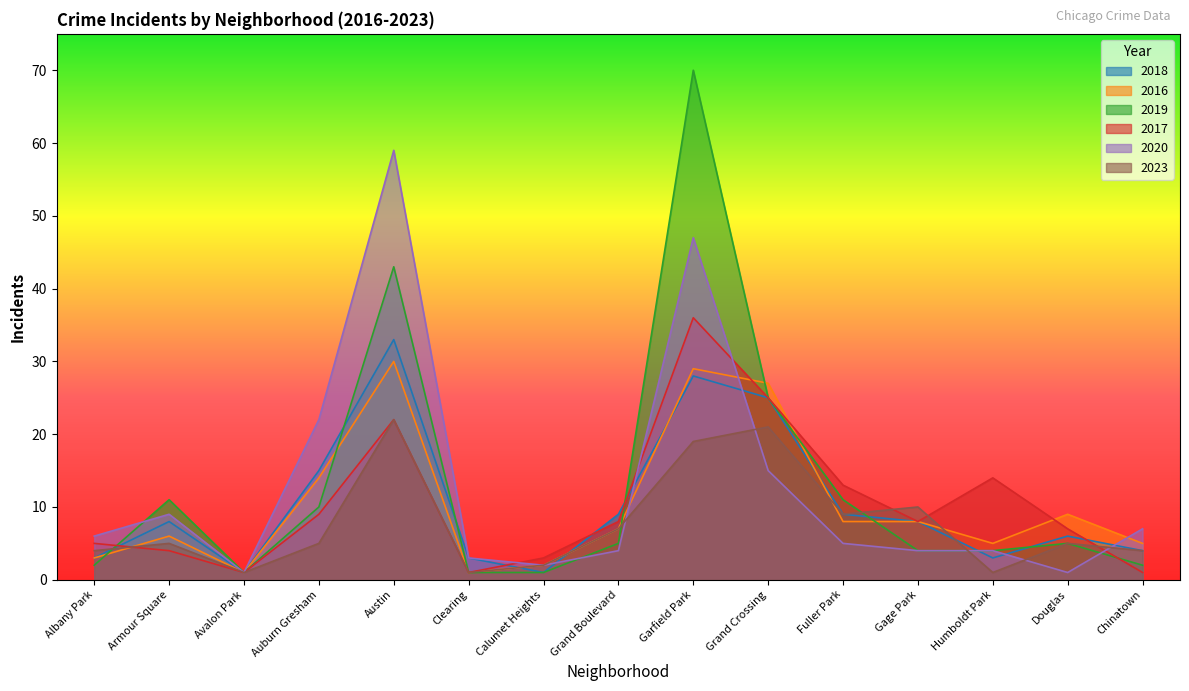

What is the smallest value displayed?

1